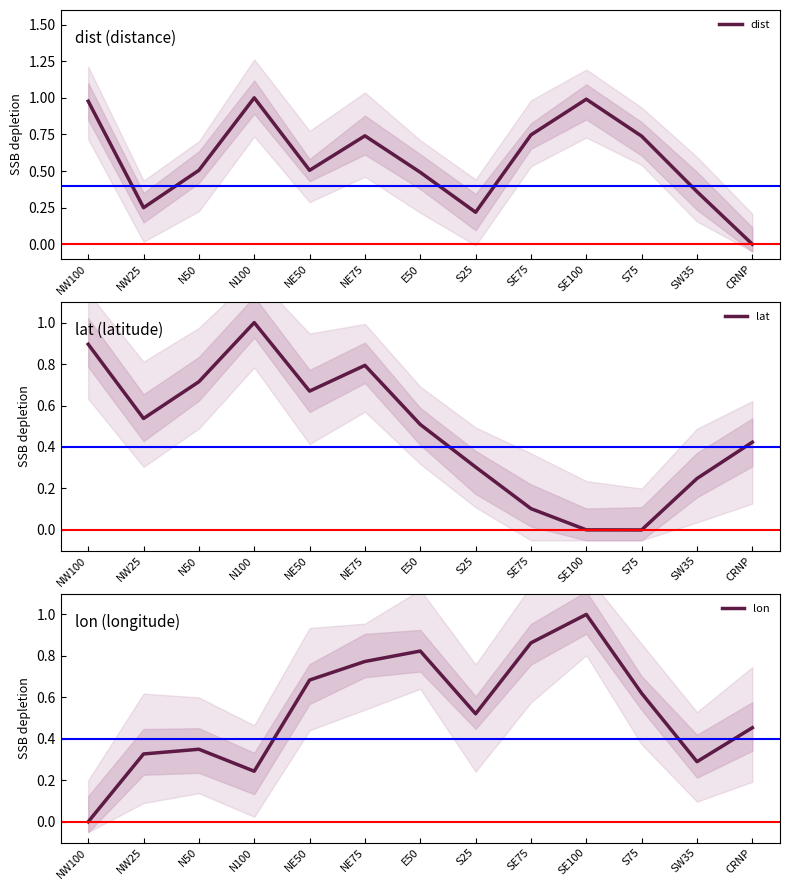

What is the sum of all dist values?

7.5